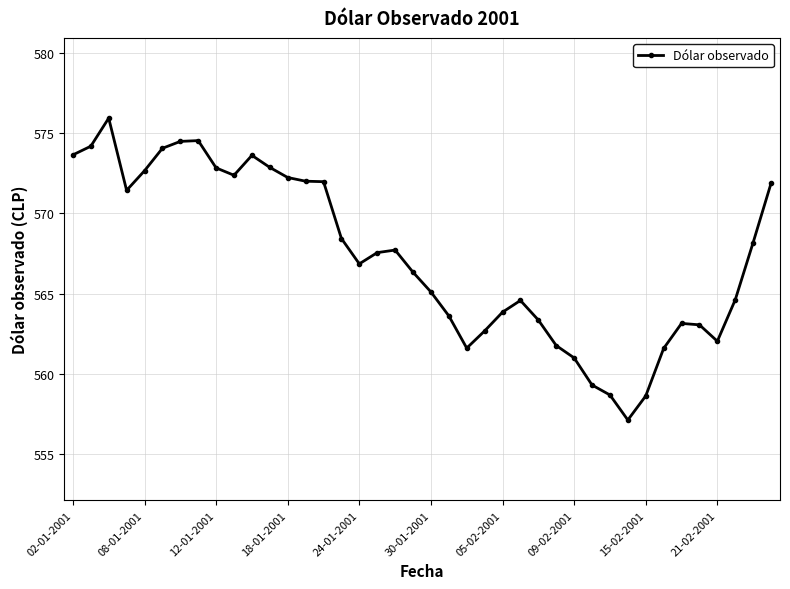

What is the value of the 17th point from the left?

566.9